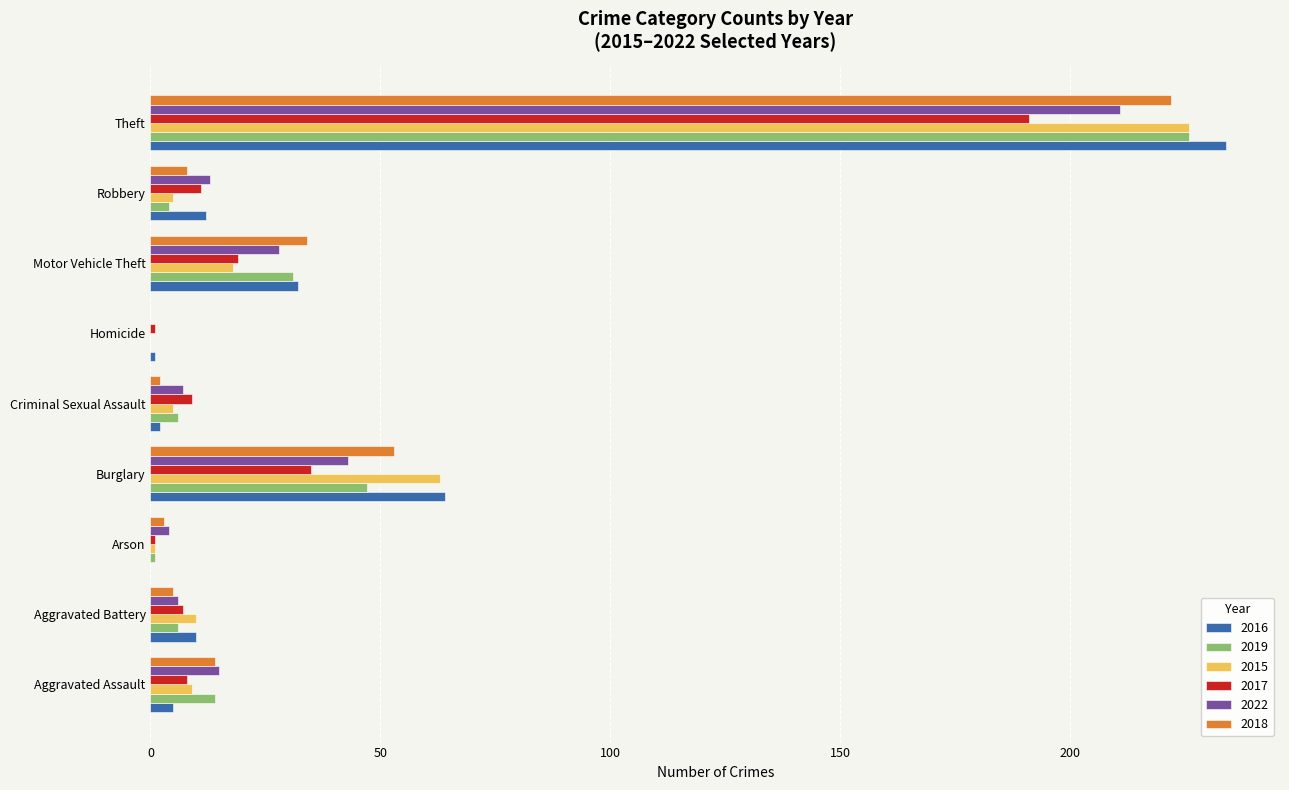

Which category has the highest value in the 2018 series?

Theft